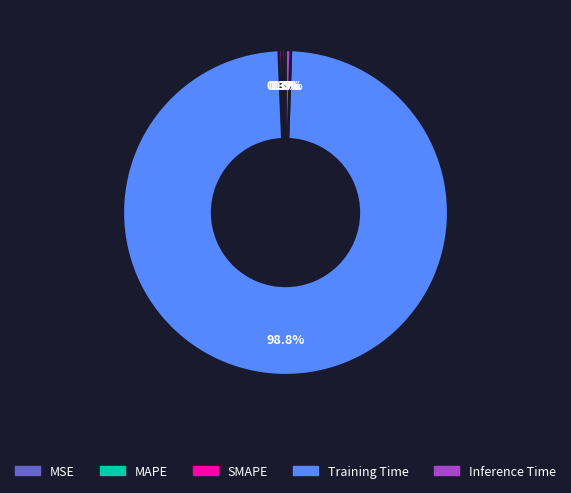

What is the largest slice in the pie chart?

Training Time